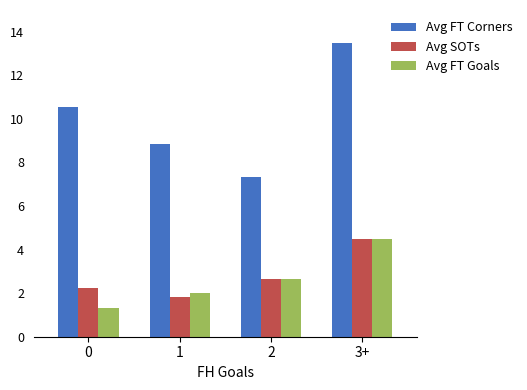

How many series are shown in this chart?

3